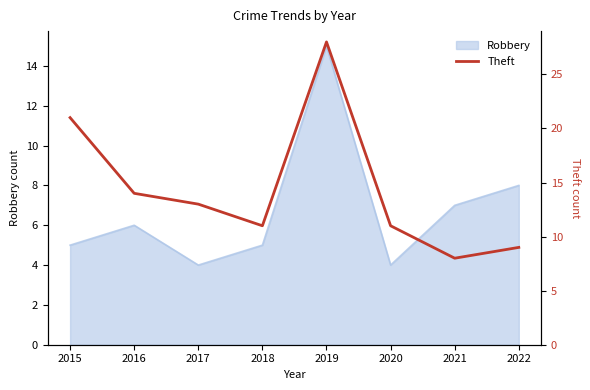

The Robbery series shows 9 at 2018. True or false?

False